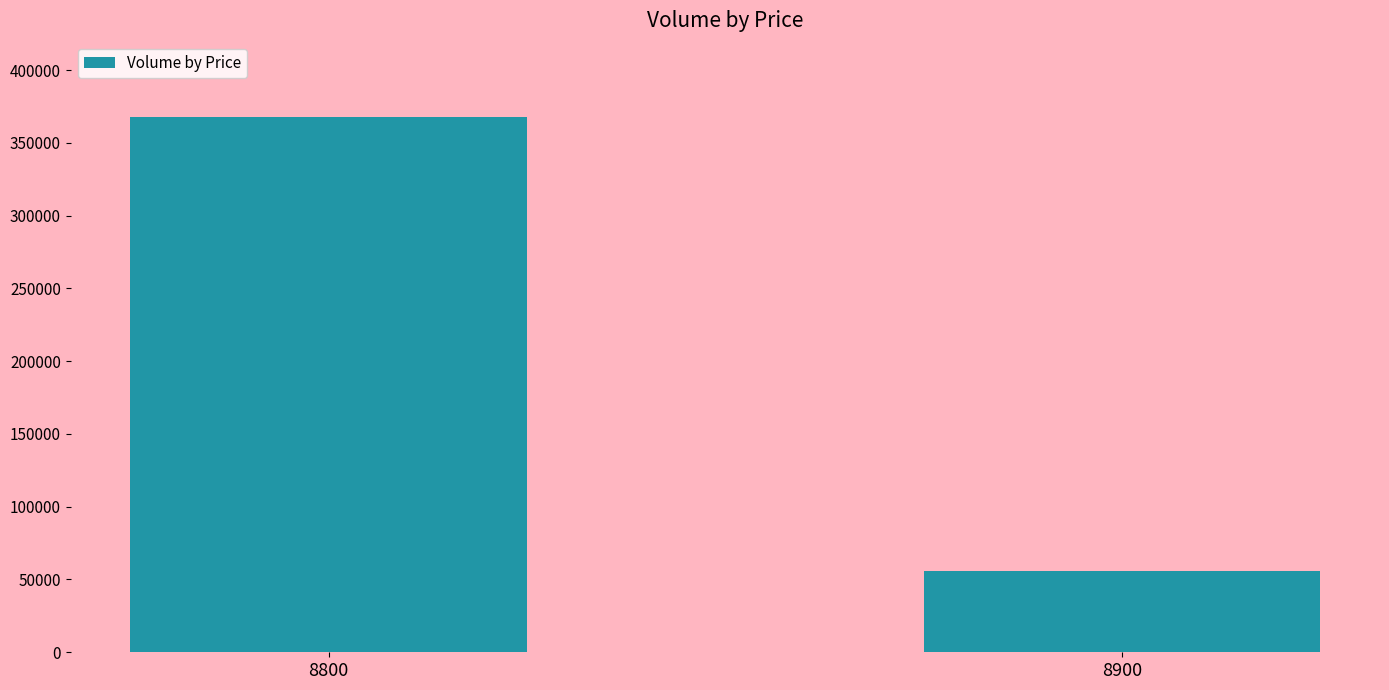

Read the value at 8800, to the nearest 50.

367600